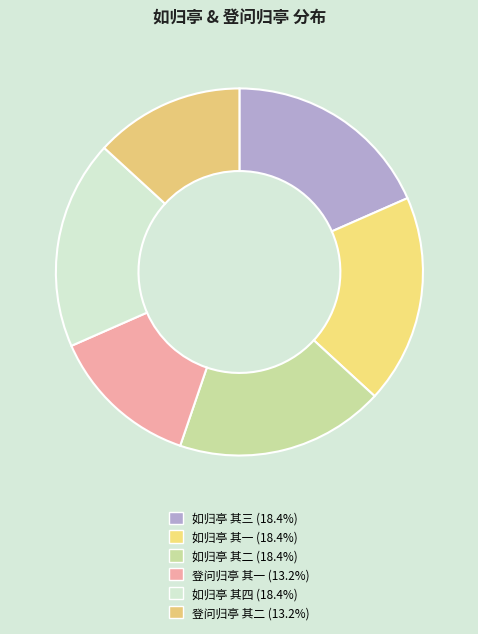

To the nearest percent, what is the combined percentage of 登问归亭 其一 and 登问归亭 其二?

26%